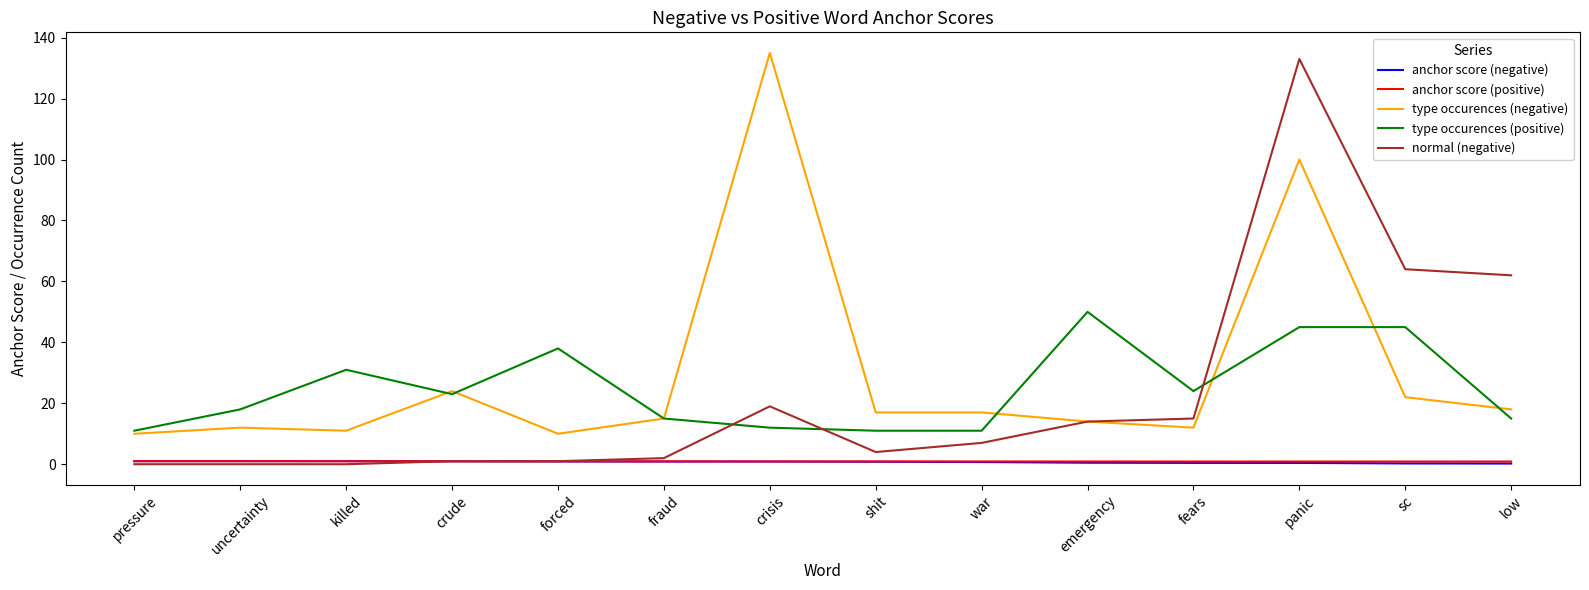

Which series changed the most between forced and sc?

normal (negative)